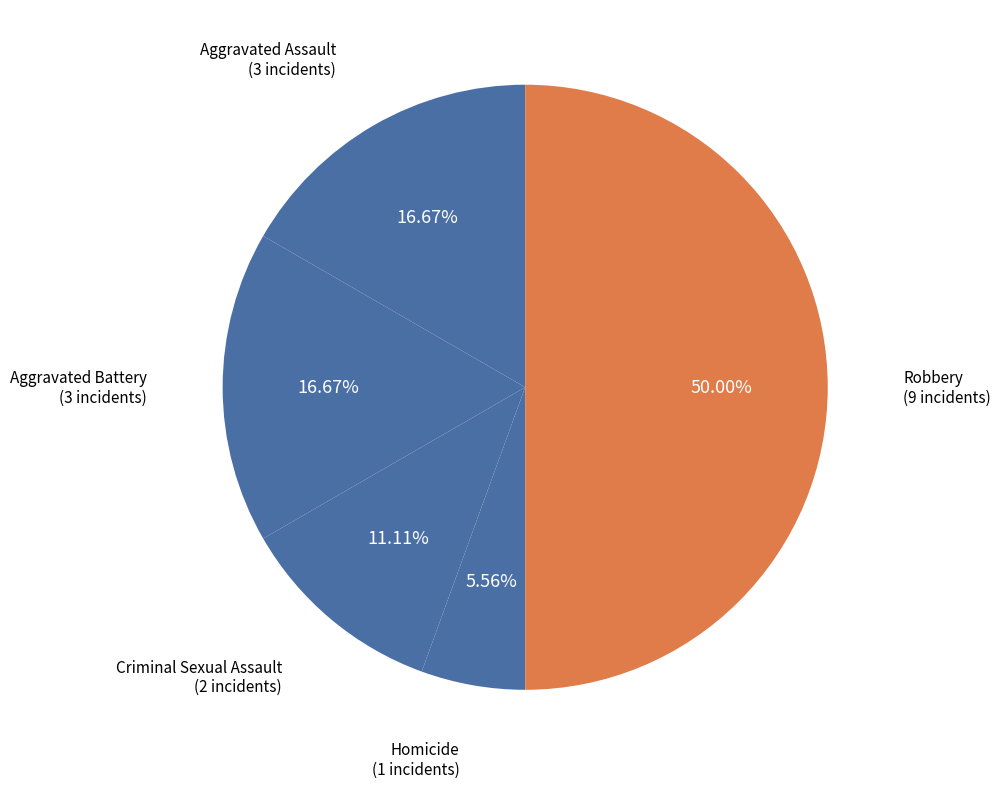

To the nearest percent, what is the difference between the largest and smallest slice percentages?

44%